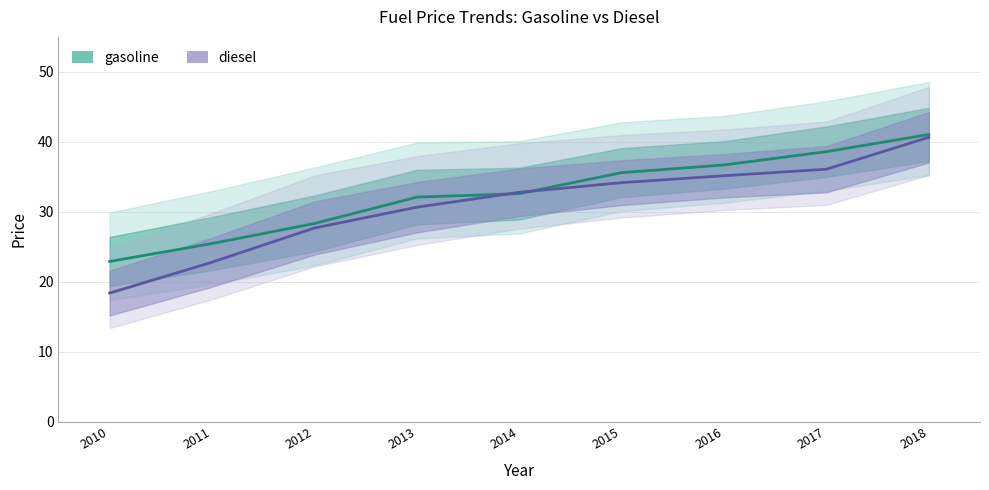

Reading left to right, list all the values displayed in this chart.

gasoline: 22.9	25.5	28.3	32.1	32.6	35.6	36.7	38.6	41.0
diesel: 18.4	22.8	27.7	30.7	32.8	34.2	35.2	36.1	40.6